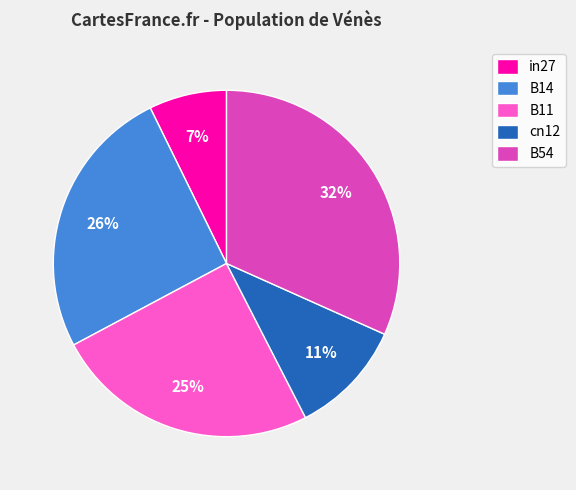

Which slice is the smallest?

in27